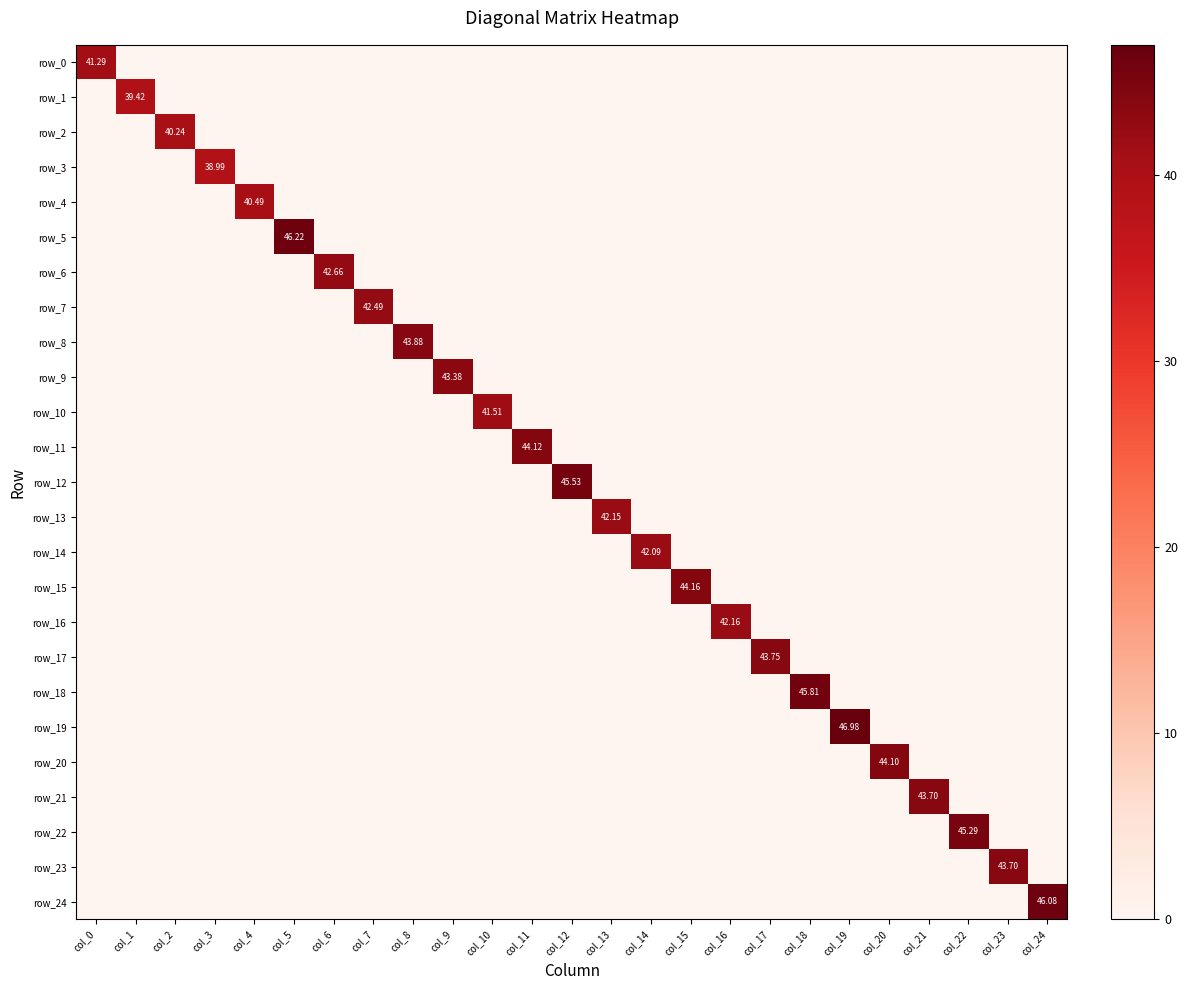

What is the difference between the row_14 values at col_14 and col_8?

42.1